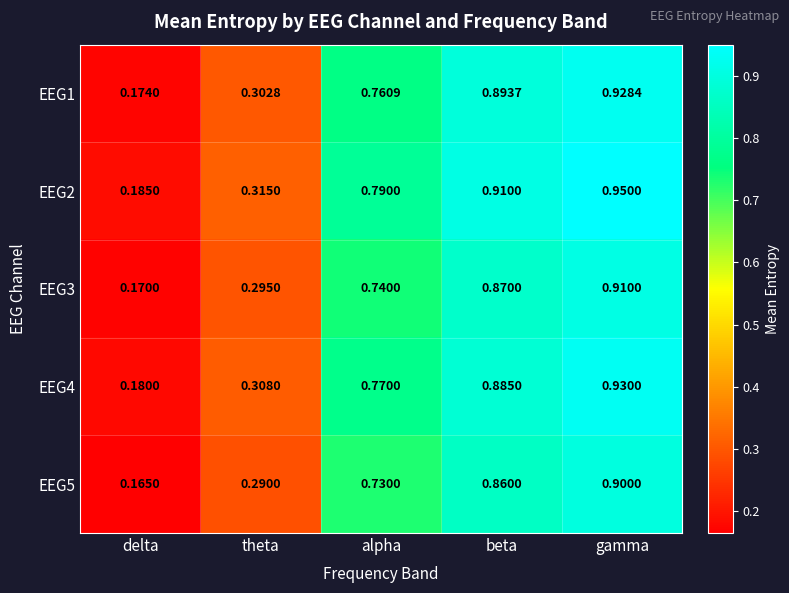

Which category has the highest value across all series?

gamma